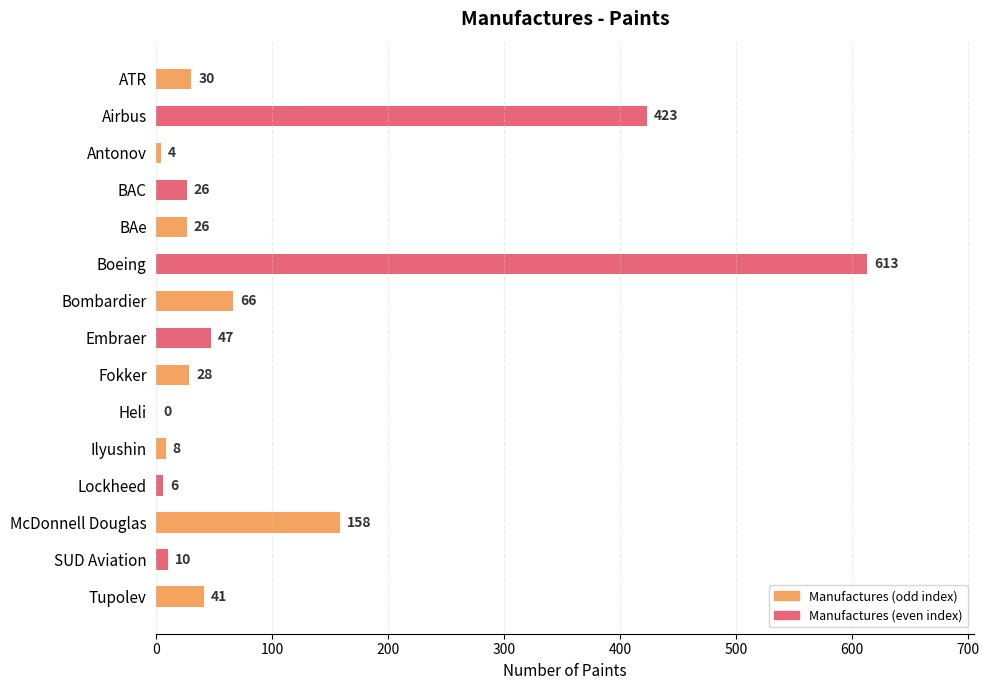

Reading bottom to top, what are all the values shown in this chart?

Tupolev=41	SUD Aviation=10	McDonnell Douglas=158	Lockheed=6	Ilyushin=8	Heli=0	Fokker=28	Embraer=47	Bombardier=66	Boeing=613	BAe=26	BAC=26	Antonov=4	Airbus=423	ATR=30